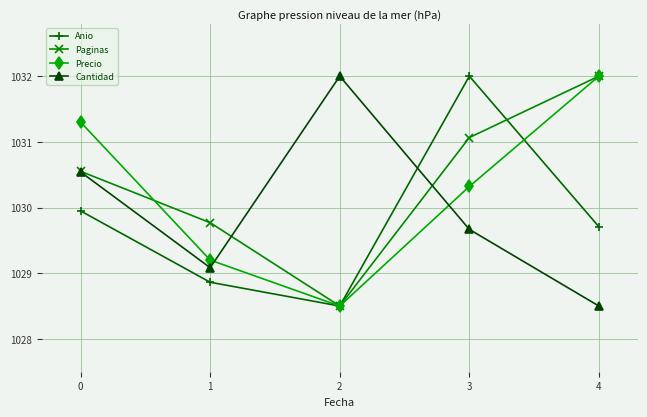

Reading left to right, list all the values displayed in this chart.

Anio: 1029.9	1028.9	1028.5	1032.0	1029.7
Paginas: 1030.6	1029.8	1028.5	1031.1	1032.0
Precio: 1031.3	1029.2	1028.5	1030.3	1032.0
Cantidad: 1030.5	1029.1	1032.0	1029.7	1028.5